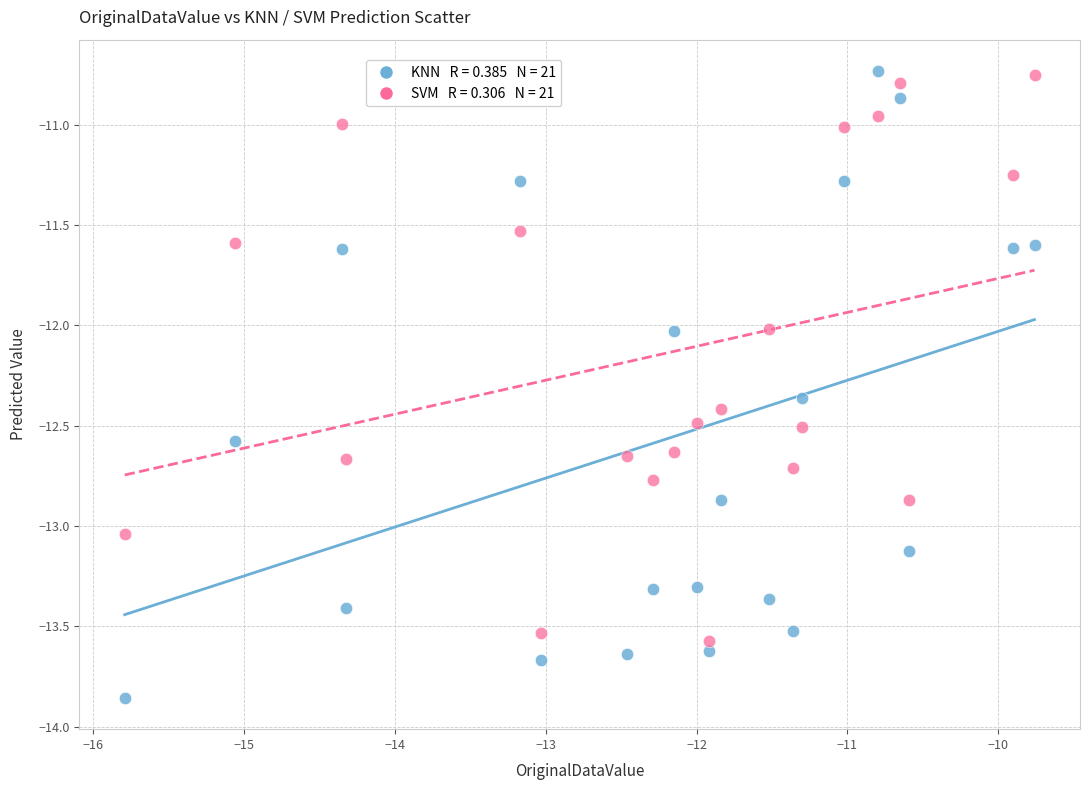

Across all data points, what is the range of X values (max minus min)?

6.0